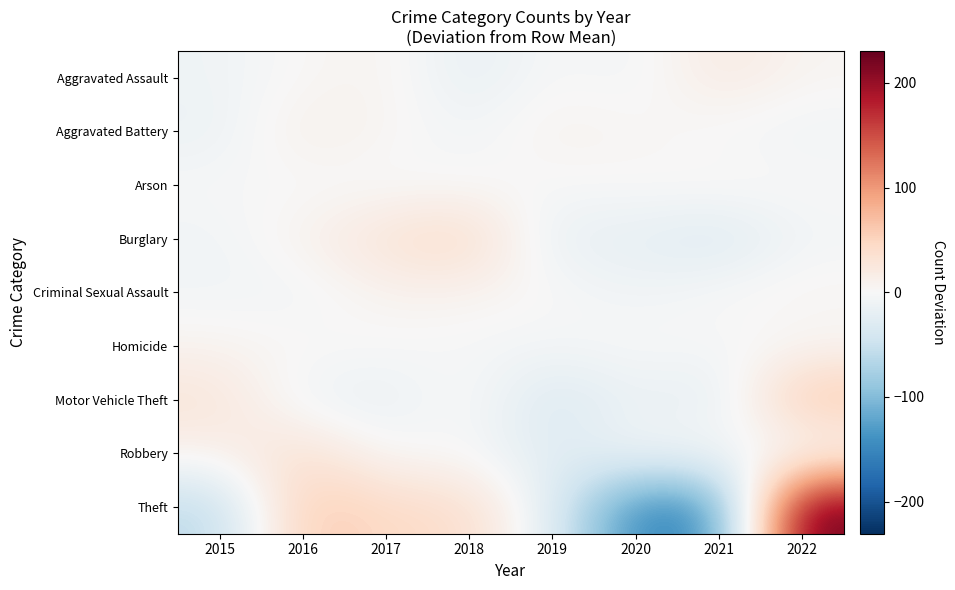

Which category has the lowest value across all series?

2020